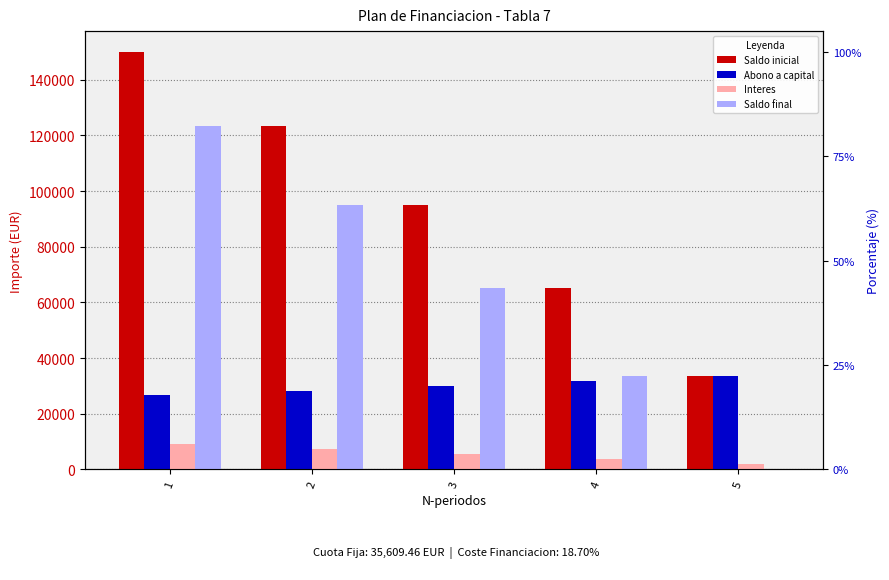

Rank the categories by Abono a capital value from lowest to highest.

1, 2, 3, 4, 5